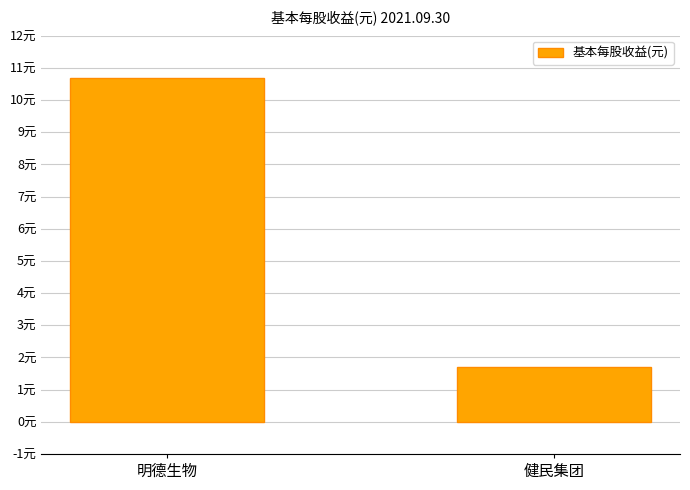

At which label is the value closest to 6?

健民集团